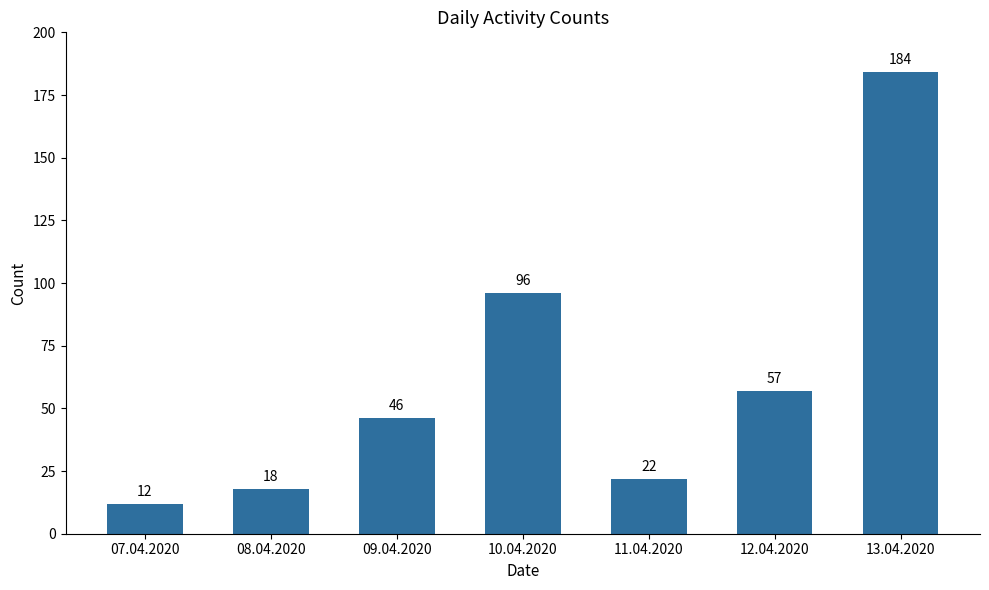

Reading right to left, what are all the values shown in this chart?

184	57	22	96	46	18	12